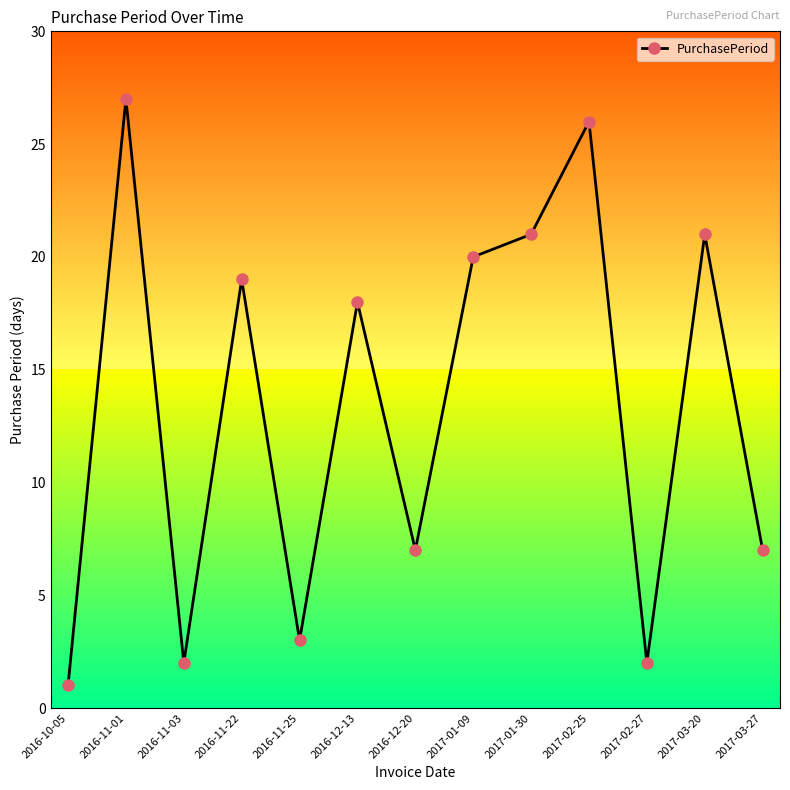

Where does the data first go above 18?

2016-11-01